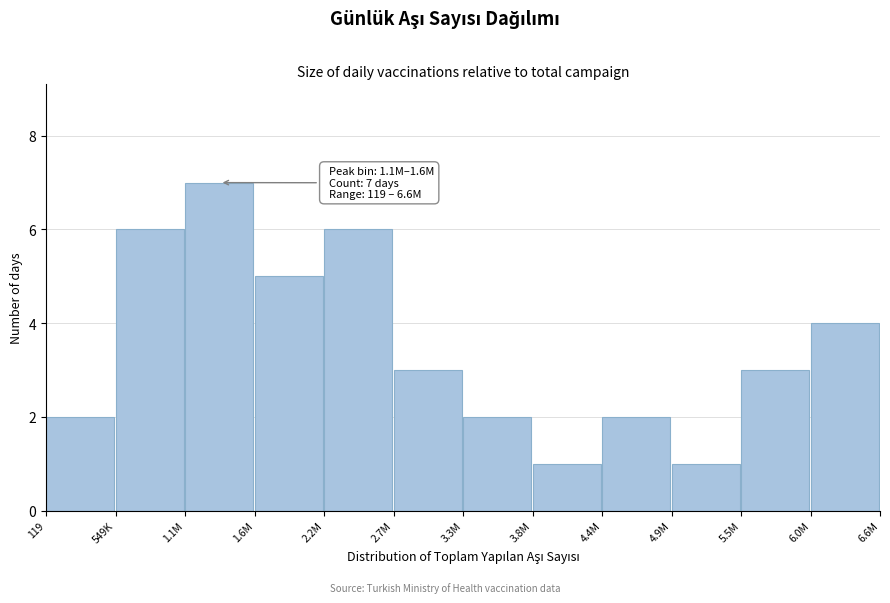

Reading left to right, extract all data points from this chart.

119=2	549K=6	1.1M=7	1.6M=5	2.2M=6	2.7M=3	3.3M=2	3.8M=1	4.4M=2	4.9M=1	5.5M=3	6.0M=4